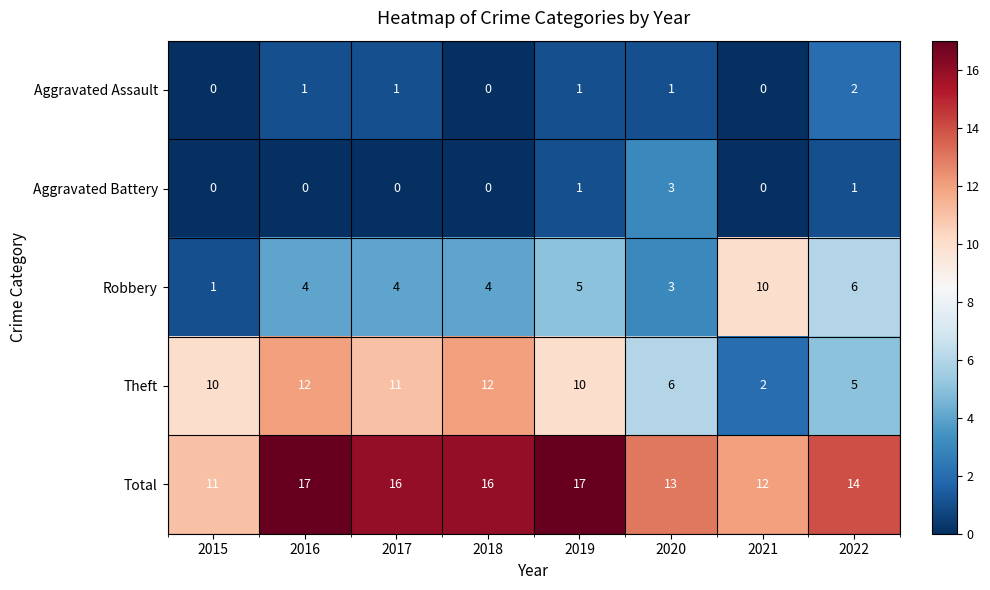

What is the approximate value of Aggravated Battery at 2020?

3